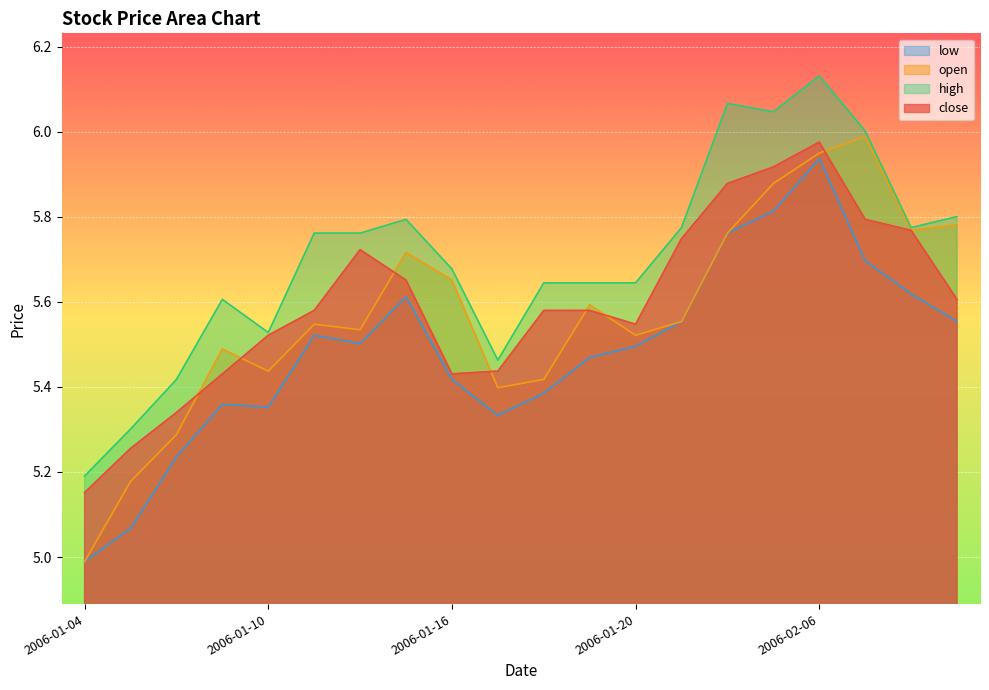

Does the chart display data point markers on the line(s)?

No